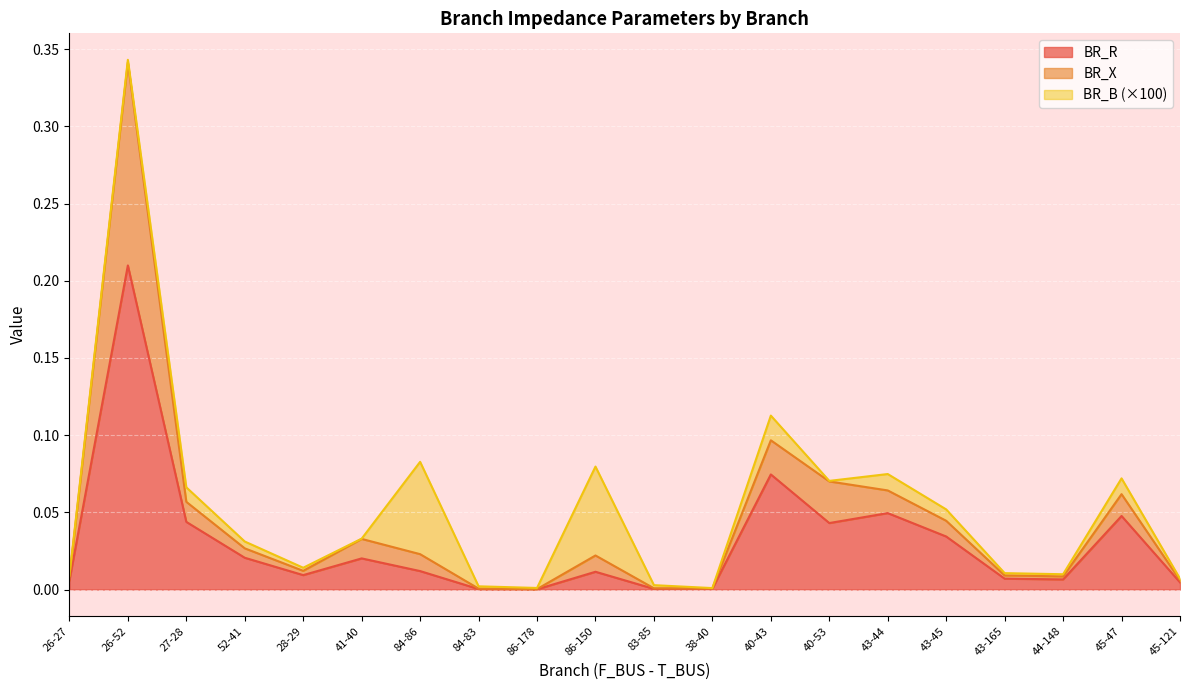

What are all the series names shown in the legend?

BR_R, BR_X, BR_B (×100)